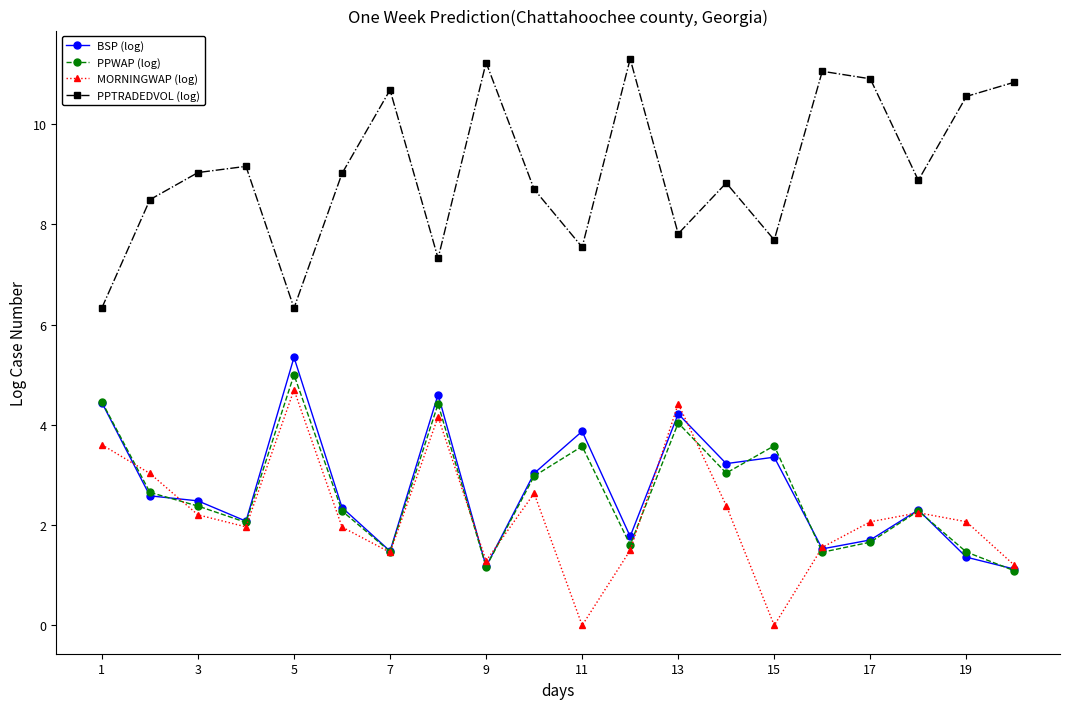

Which series has the largest total across all categories?

PPTRADEDVOL (log)